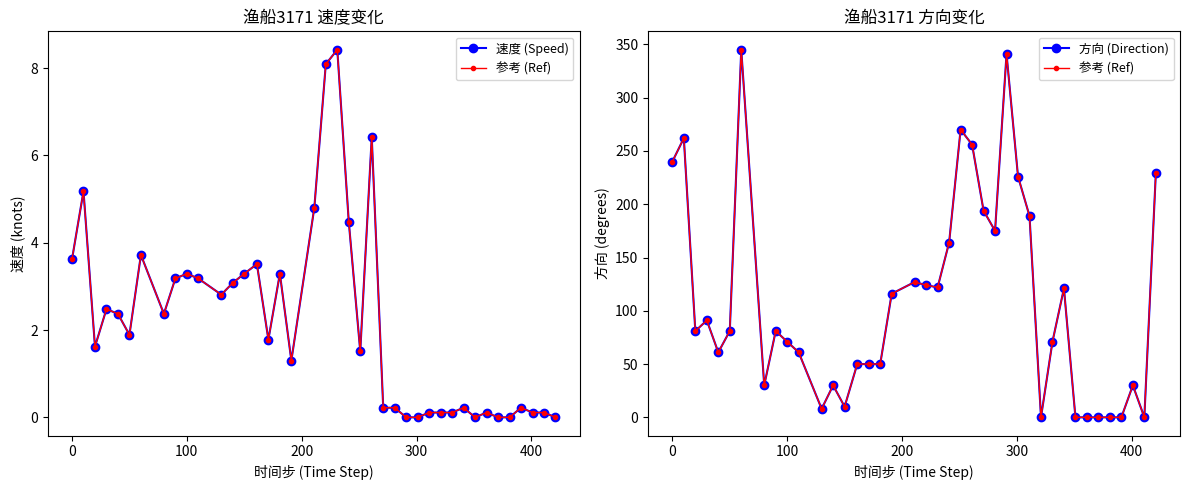

Which series has the widest spread of values?

参考 (Ref)